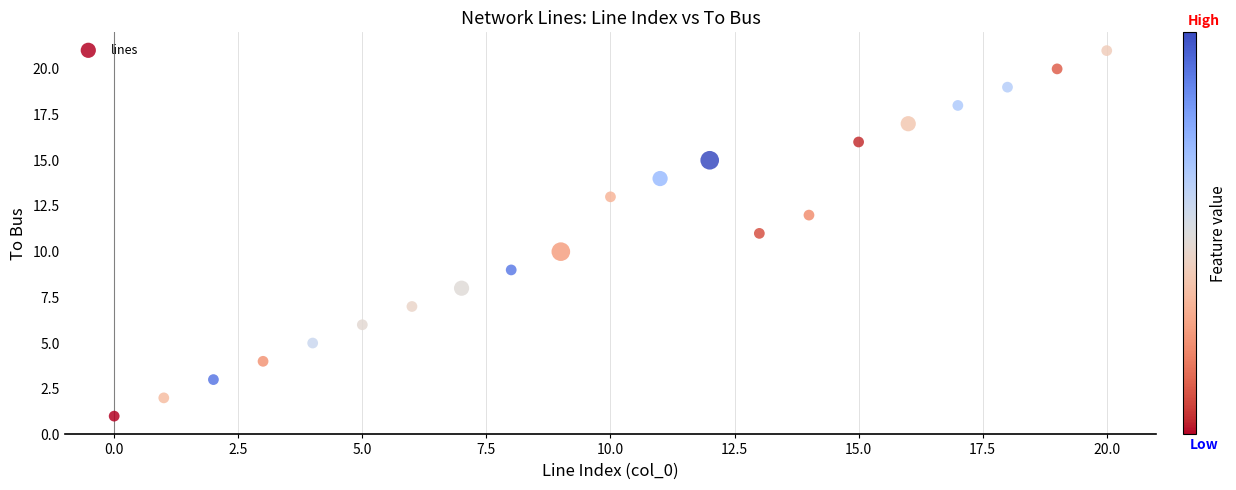

What is the range of Y values (max minus min)?

20